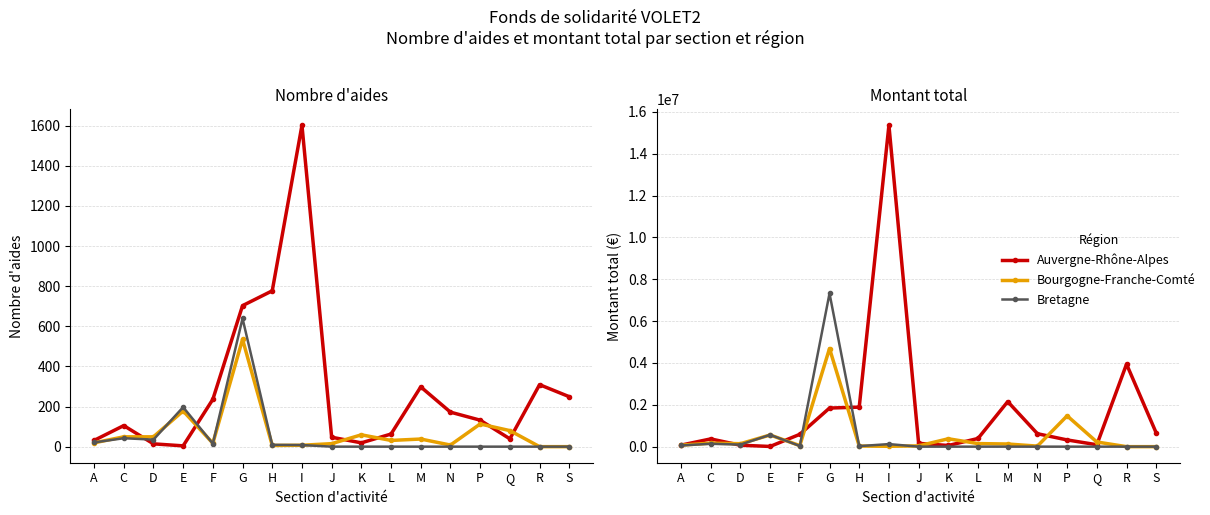

Reading left to right, extract all data points from this chart.

Auvergne-Rhône-Alpes: 73000.0	370187.0	69000.0	9500.0	589886.4	1845454.6	1889324.9	15361325.4	158793.1	55500.0	391917.0	2152906.7	618734.0	321318.0	92031.6	3944112.4	652932.9
Bourgogne-Franche-Comté: 72000.0	168295.8	141171.0	557772.0	49740.0	4690978.5	29500.0	17000.0	37524.7	377049.4	146600.0	126950.0	25500.0	1474325.3	223436.0	0.0	0.0
Bretagne: 55500.0	137906.0	98445.0	564908.0	33430.0	7323644.6	25500.0	122200.0	0.0	0.0	0.0	0.0	0.0	0.0	0.0	0.0	0.0